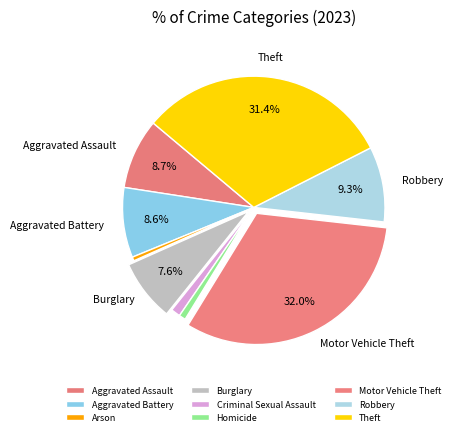

What percentage is the Criminal Sexual Assault slice, to the nearest percent?

1%